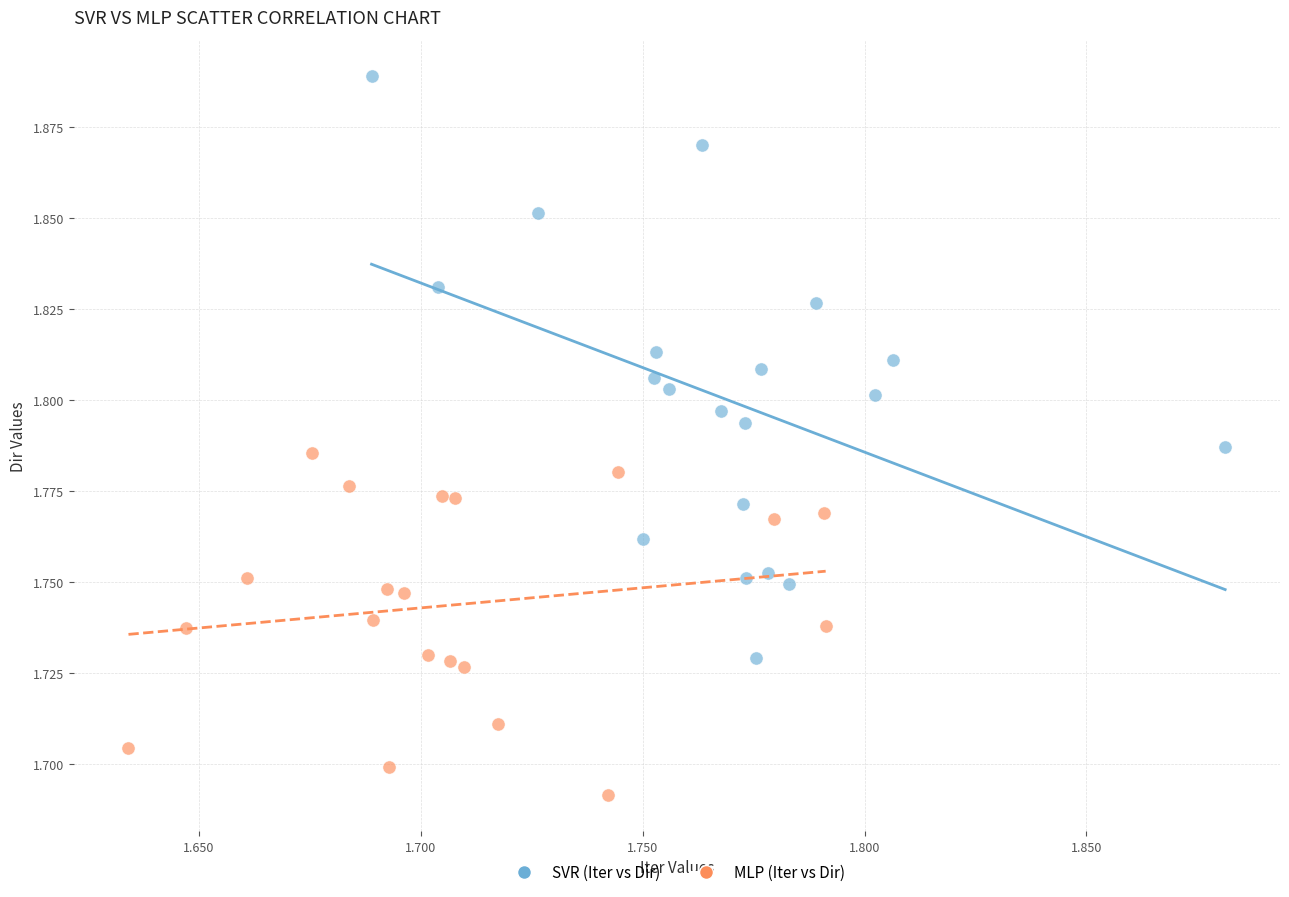

Which series has the largest Y range (max minus min)?

SVR (Iter vs Dir)